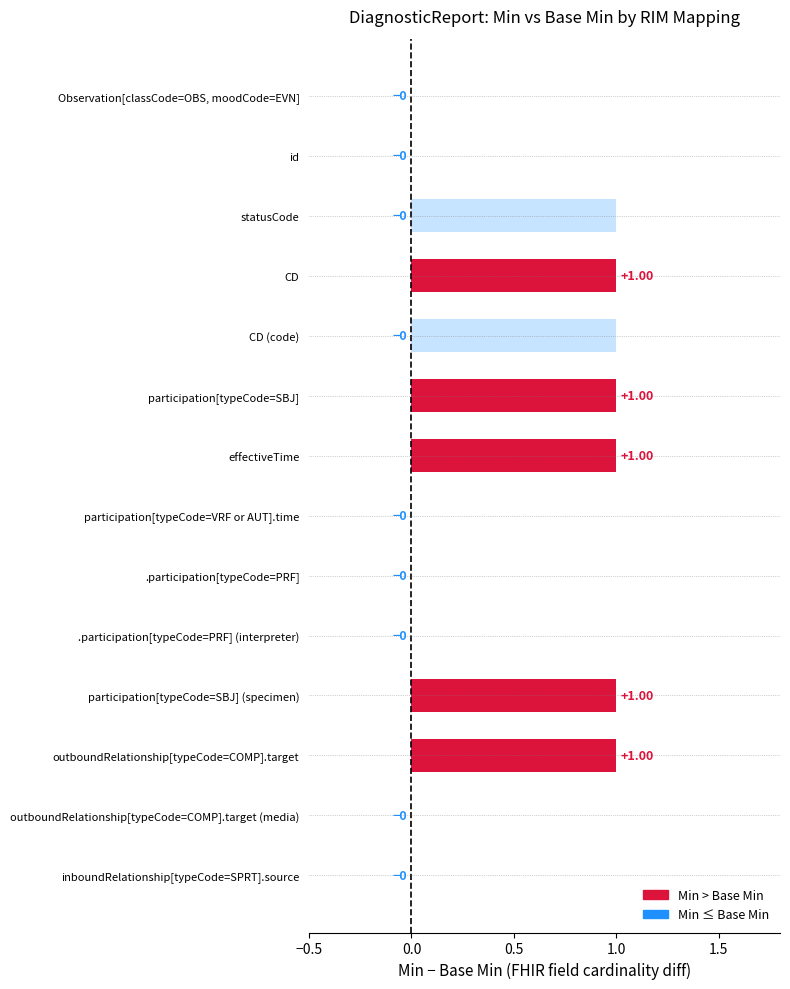

Is it true that Base Min equals 0 at outboundRelationship[typeCode=COMP].target?

True